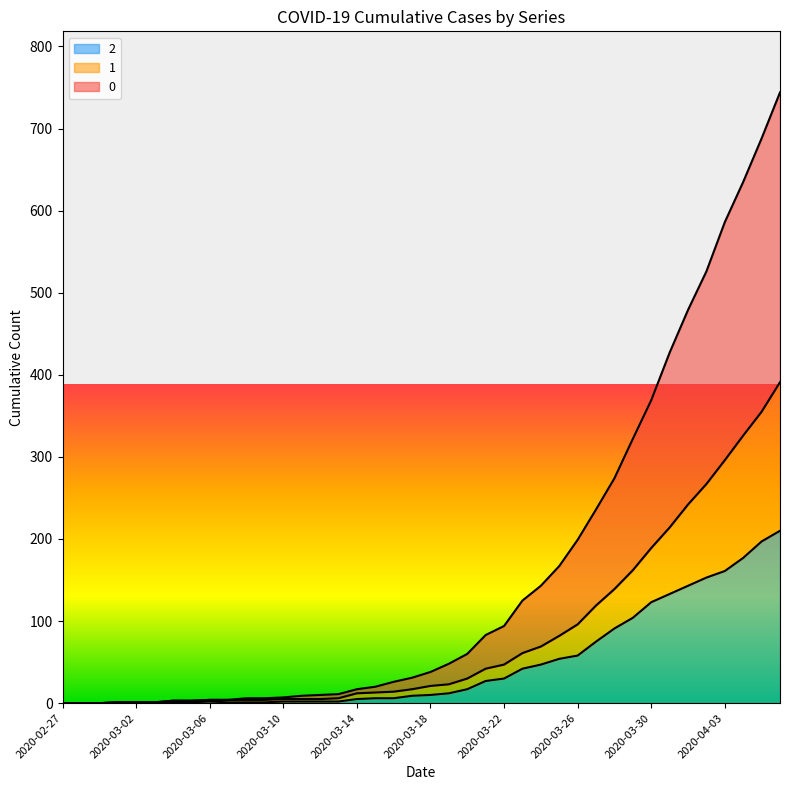

True or false: 2 has a value of 42 at 2020-03-21.

False